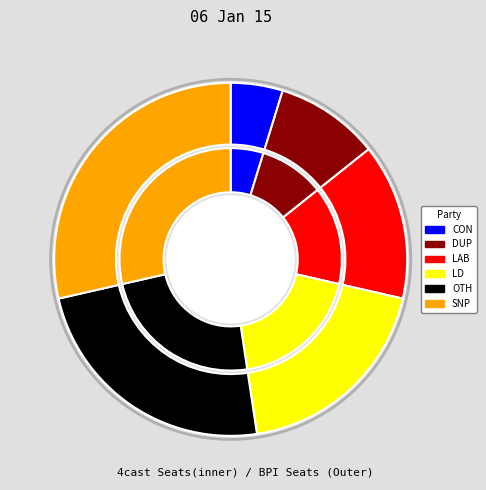

To the nearest percent, what is the combined percentage of Line 2 and Line 3?

24%